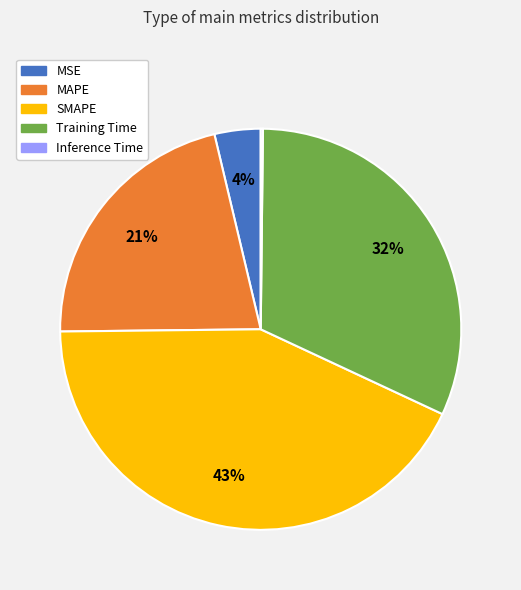

Is the sum of MSE and SMAPE greater than half?

No